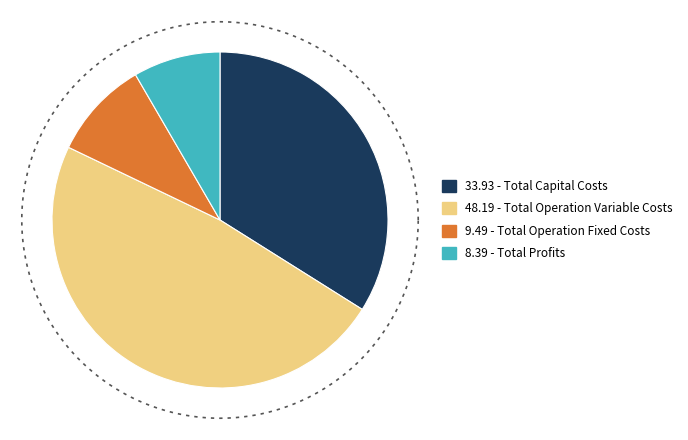

Rank the categories by value from highest to lowest.

Total Operation Variable Costs, Total Capital Costs, Total Operation Fixed Costs, Total Profits